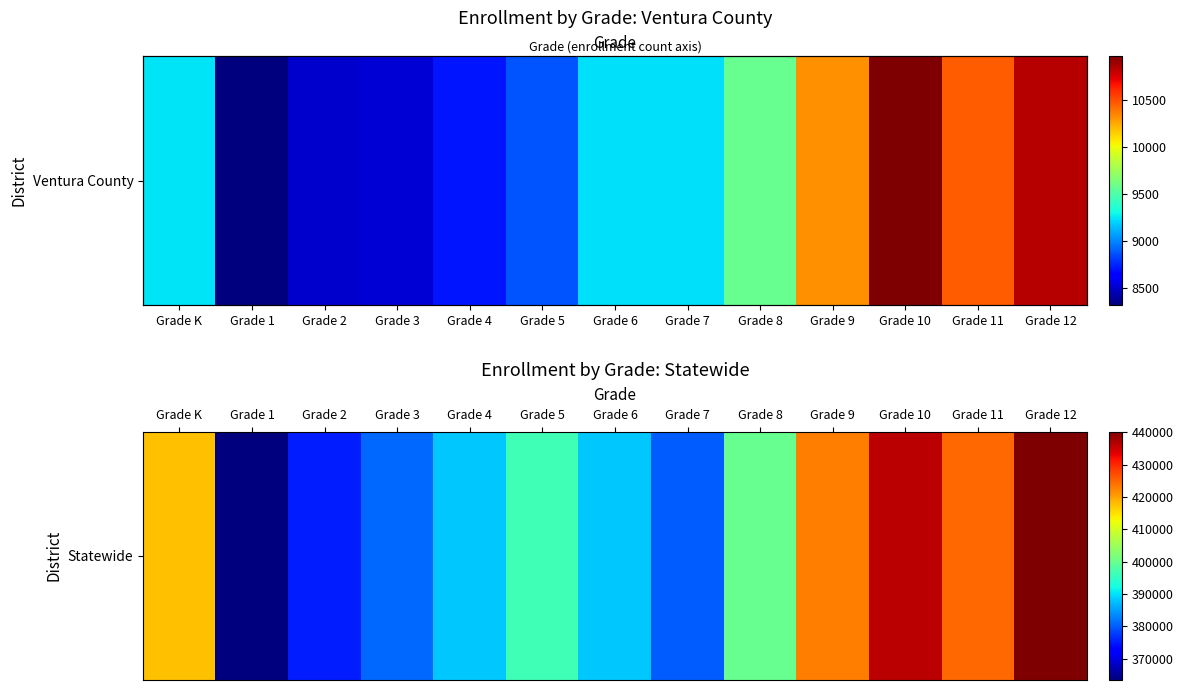

Which label corresponds to the largest value in the chart?

Grade 12